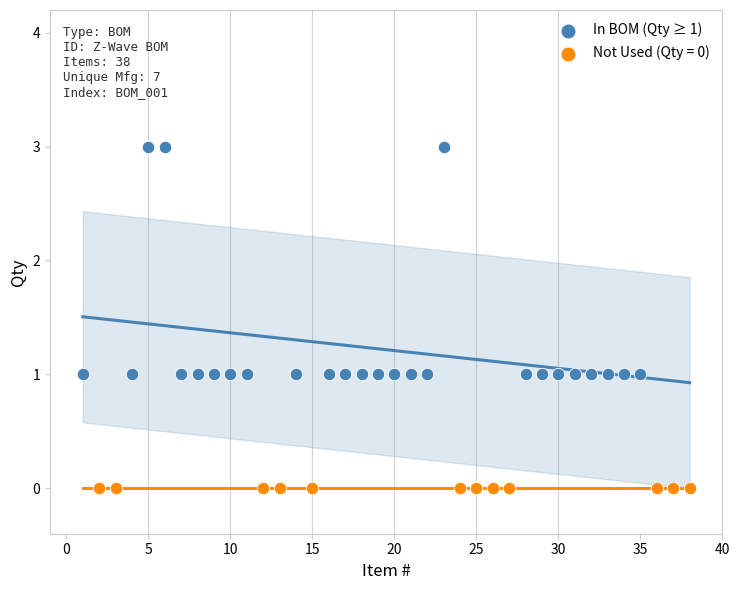

Which series contains the highest Y value?

In BOM (Qty ≥ 1)